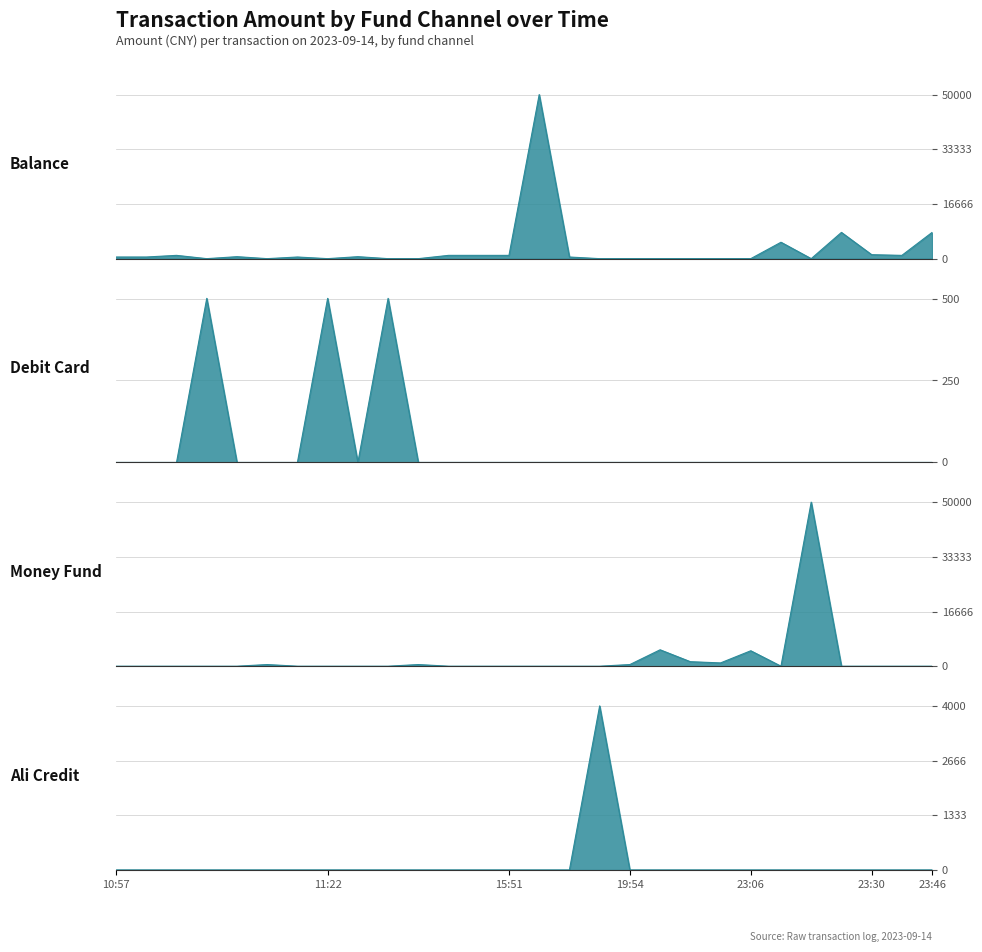

Which series has the largest total across all categories?

balance